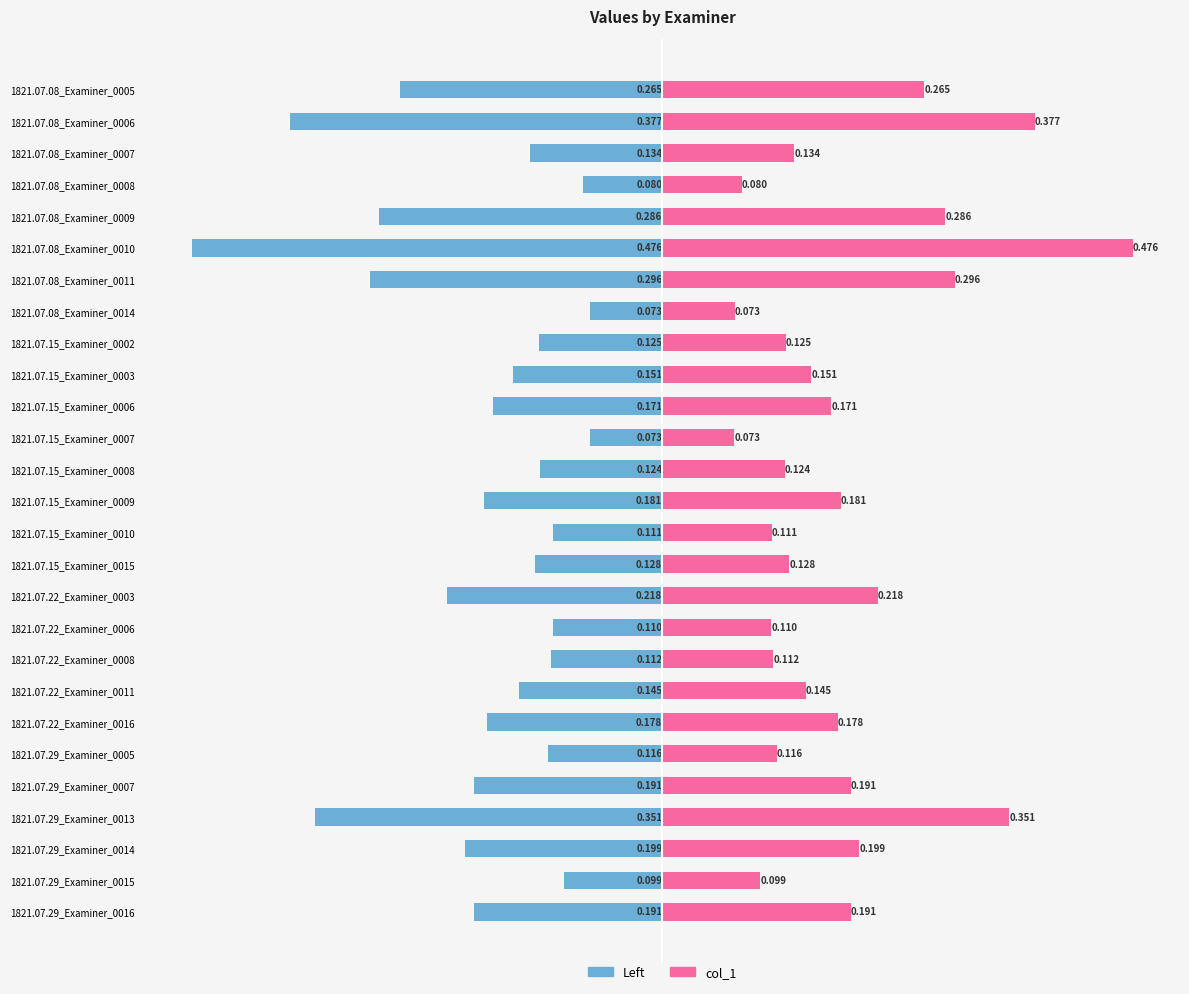

Count the number of data series in this chart.

2